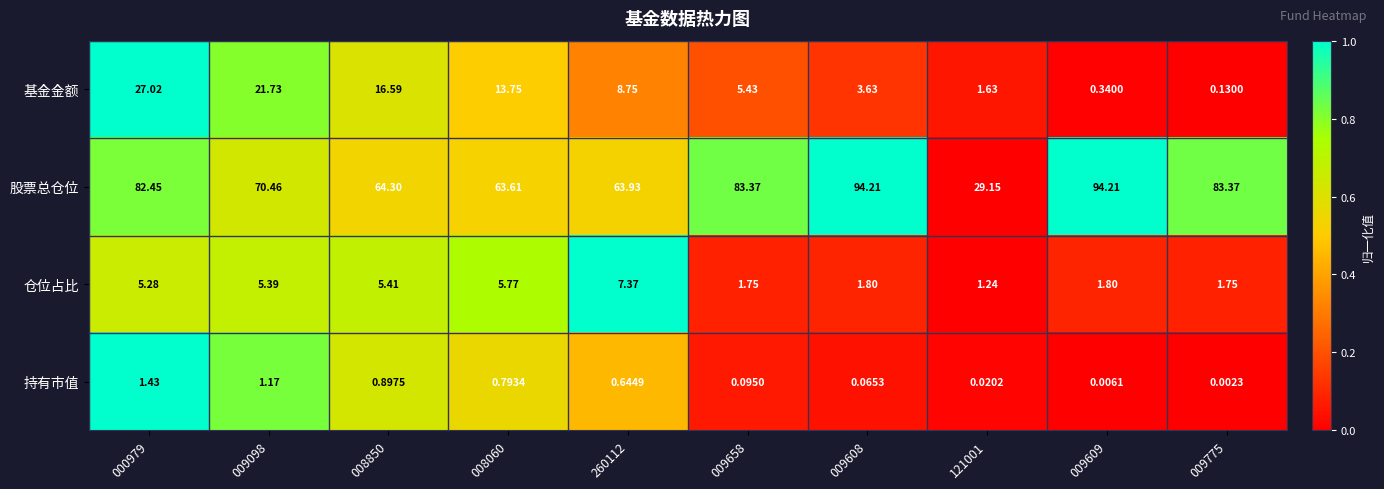

Which series has the largest range (max minus min)?

股票总仓位